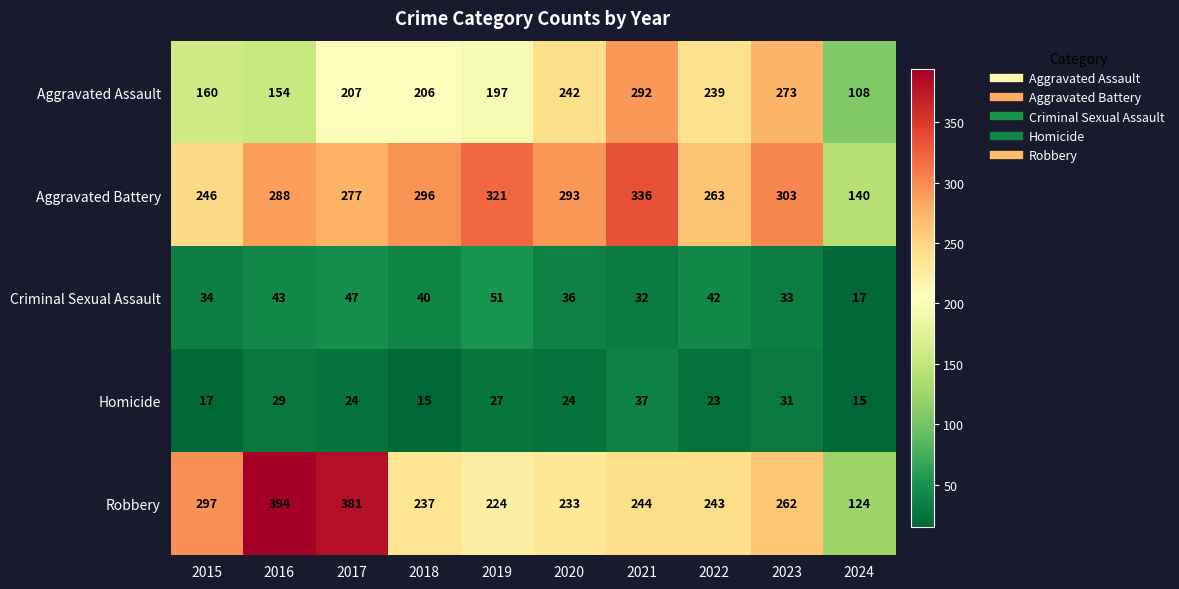

Is it true that Robbery equals 243 at 2022?

True